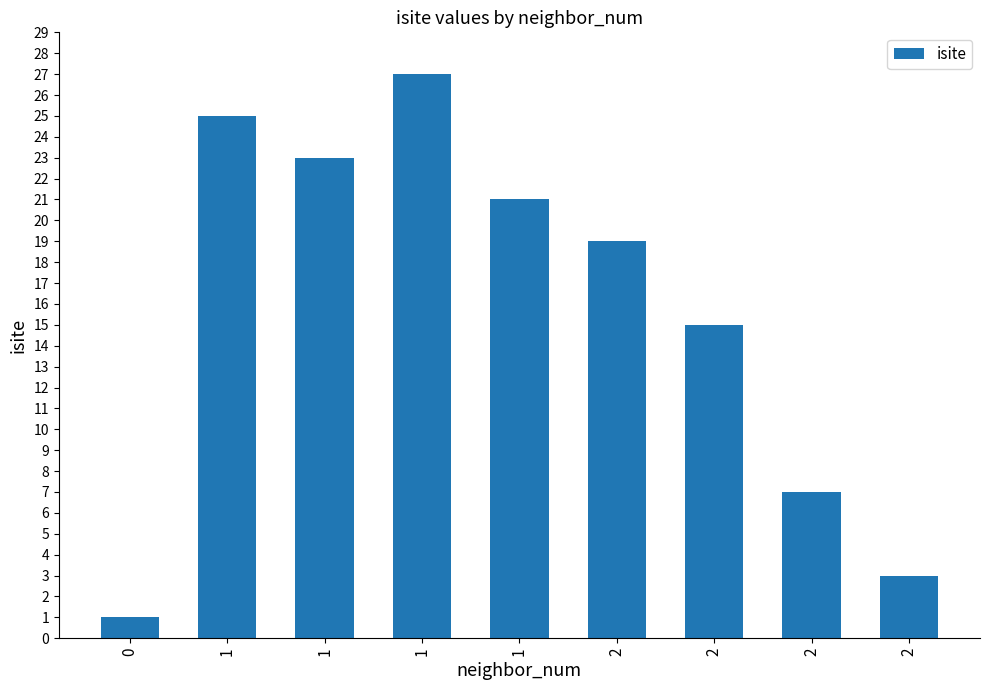

Are the bars horizontal?

No